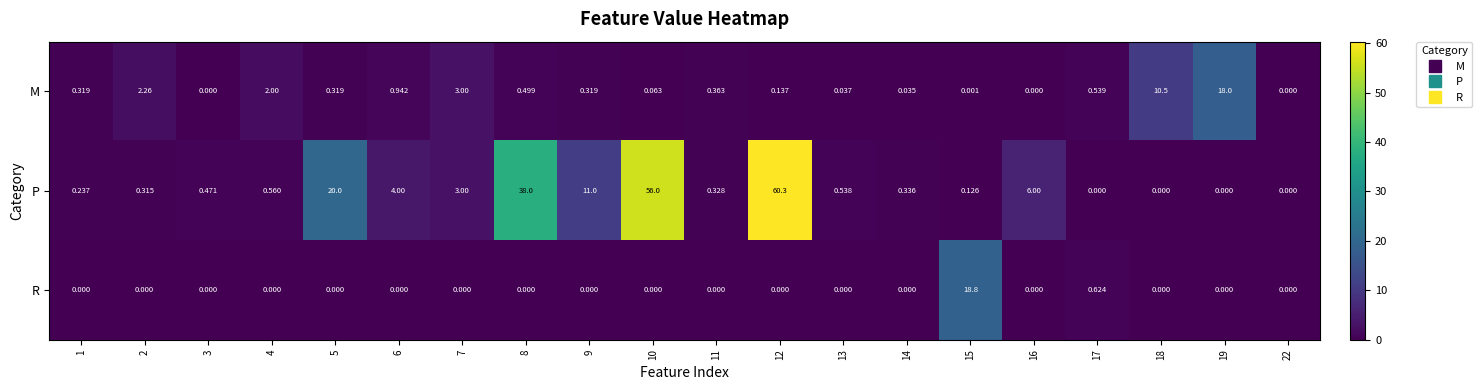

Rank the series at 14 from highest to lowest value.

row_1, row_0, row_2